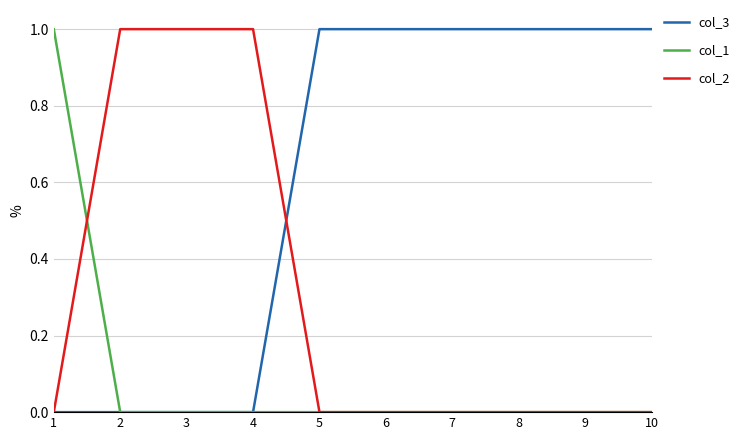

The col_2 series shows -1 at 5. True or false?

False